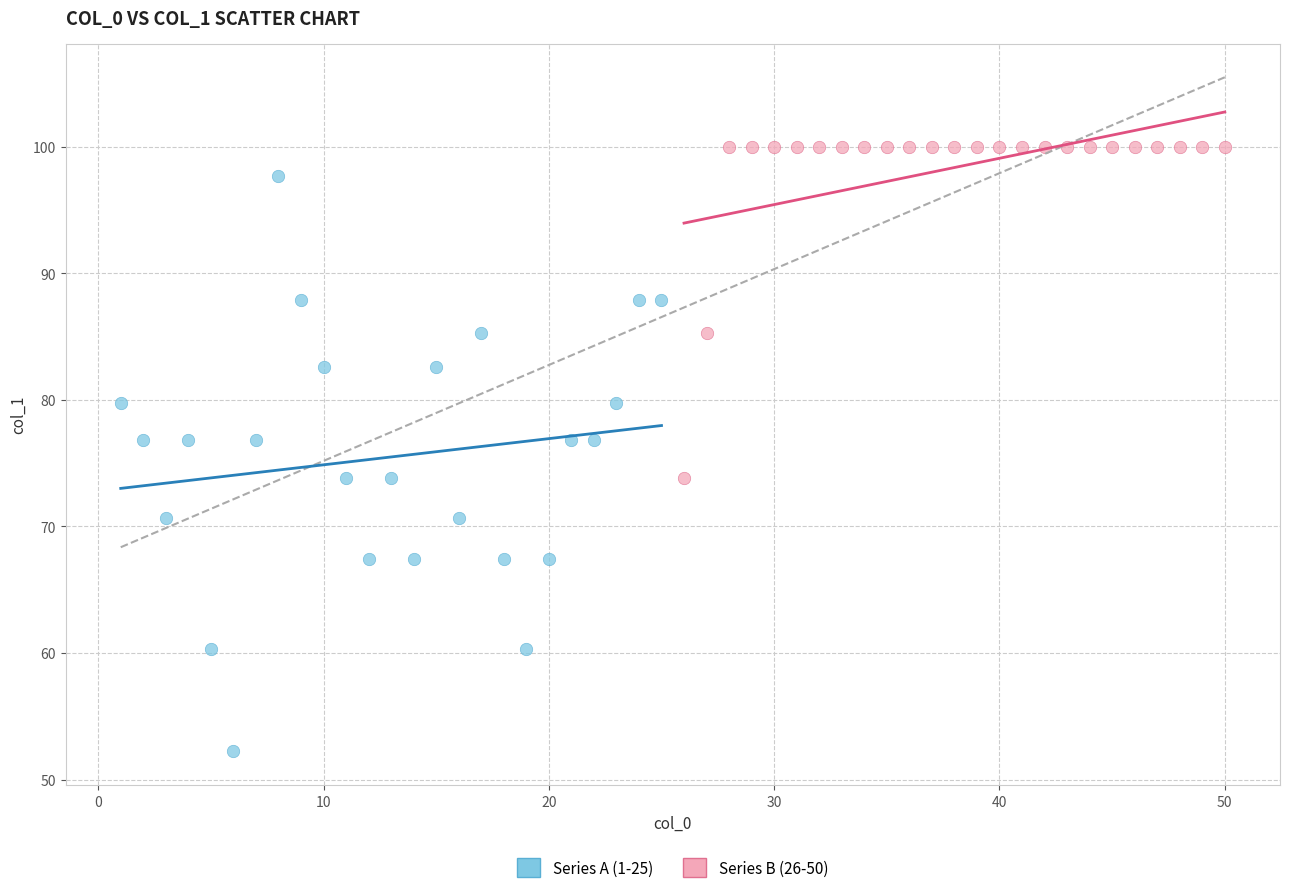

Which series has the widest spread of Y values?

Series A (1-25)